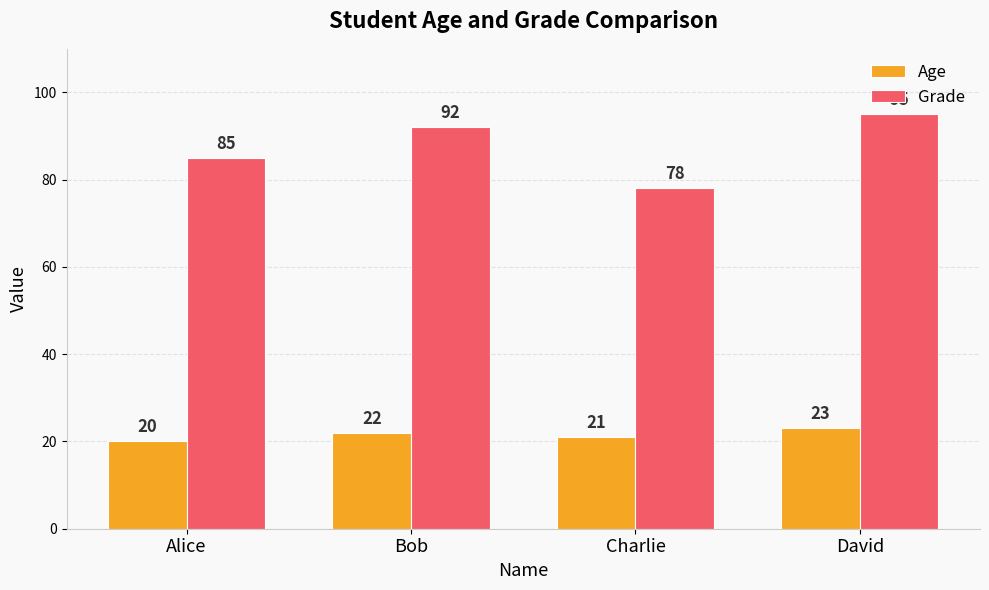

Rank the series at Alice from highest to lowest value.

Grade, Age